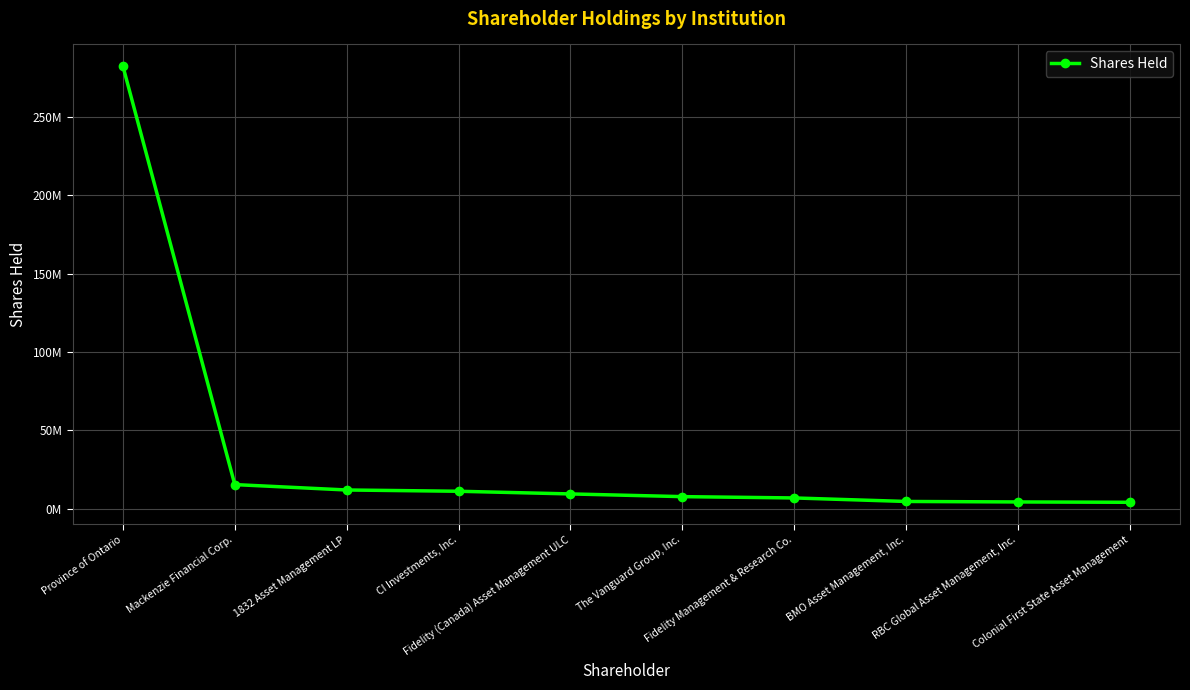

What is the difference between the second highest and second lowest values?

11083800